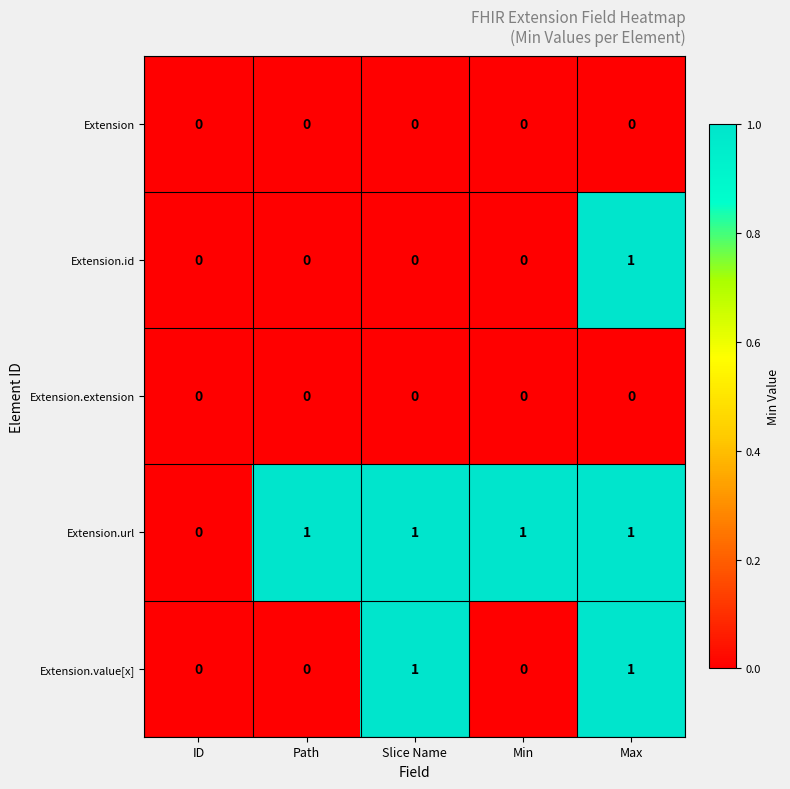

Which series has the largest total across all categories?

Extension.url